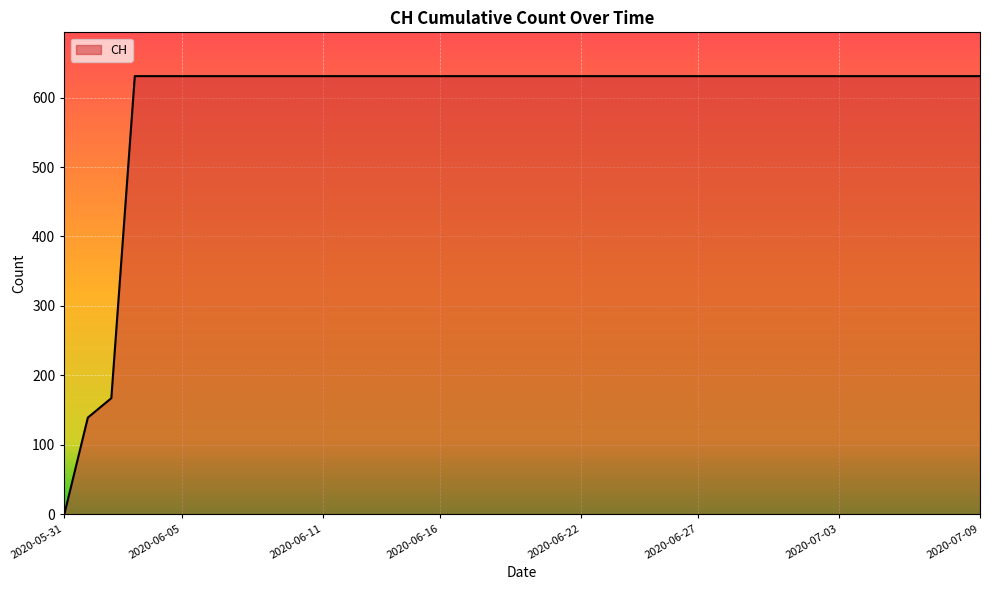

What is the difference between the maximum and second lowest values?

492